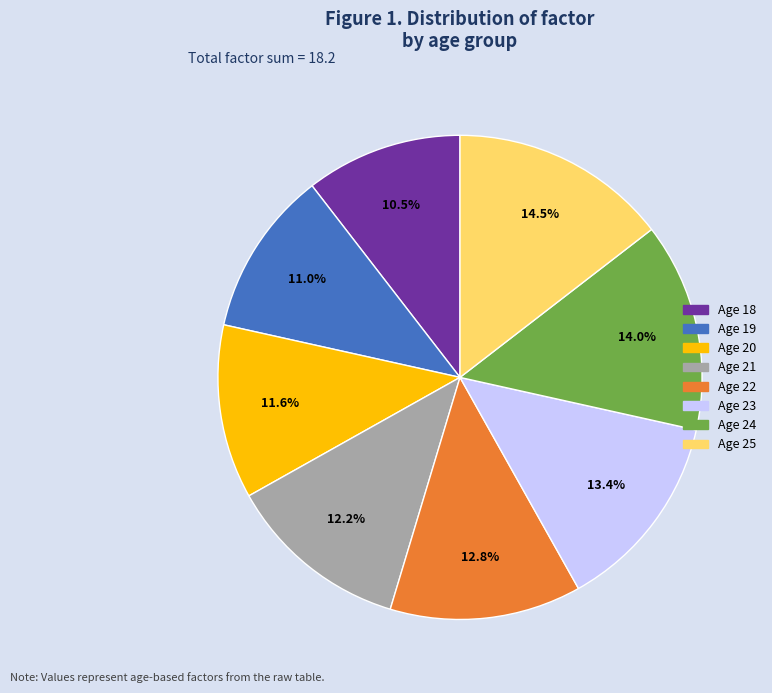

Is there any slice that represents more than half of the pie?

No